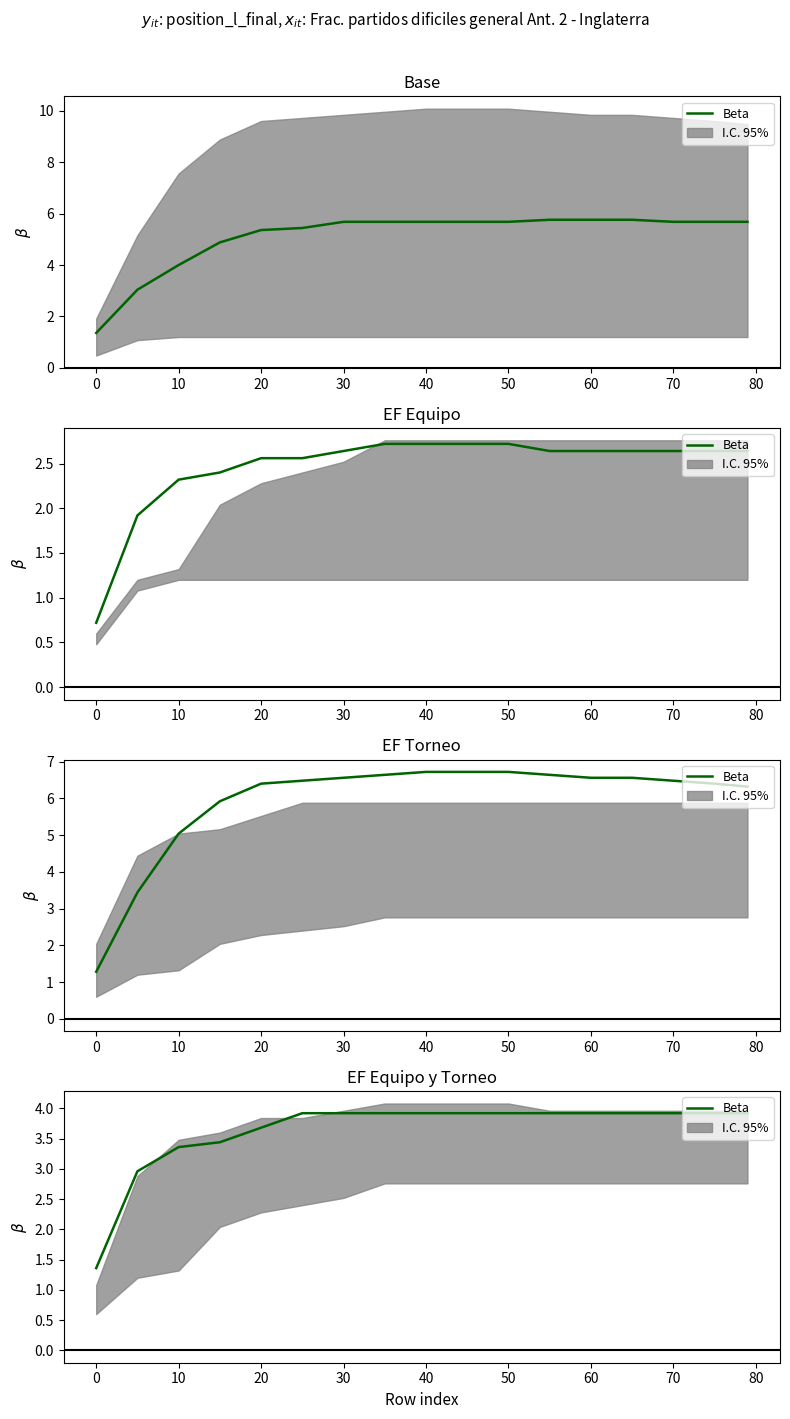

How many values are below 3?

2